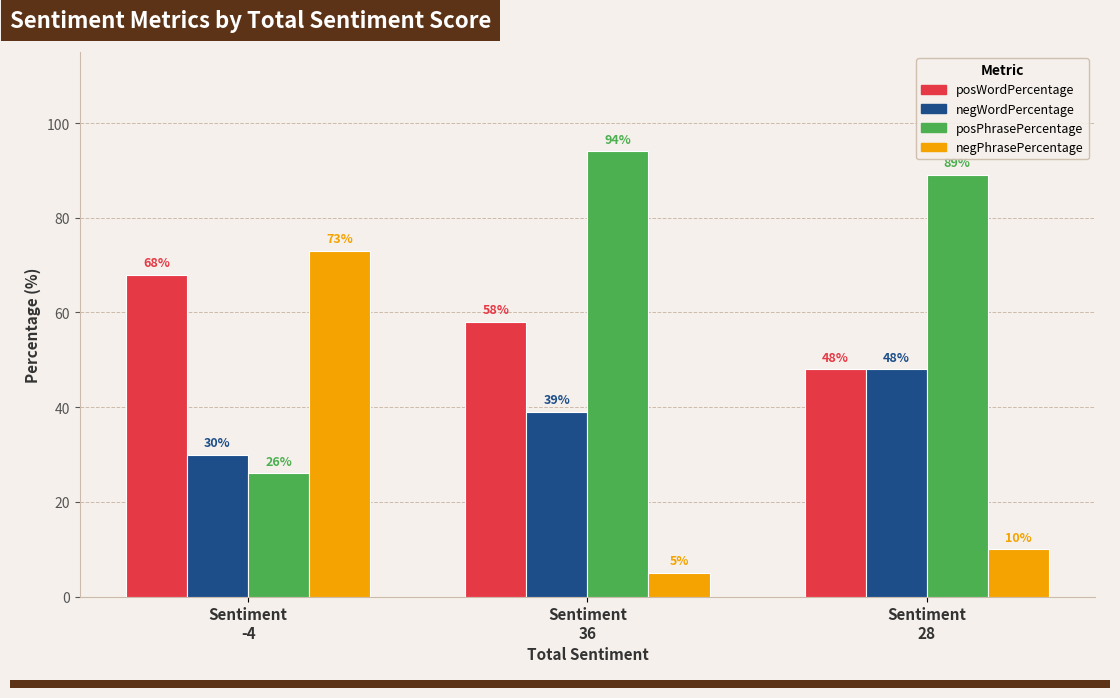

Which series has the largest total across all categories?

posPhrasePercentage